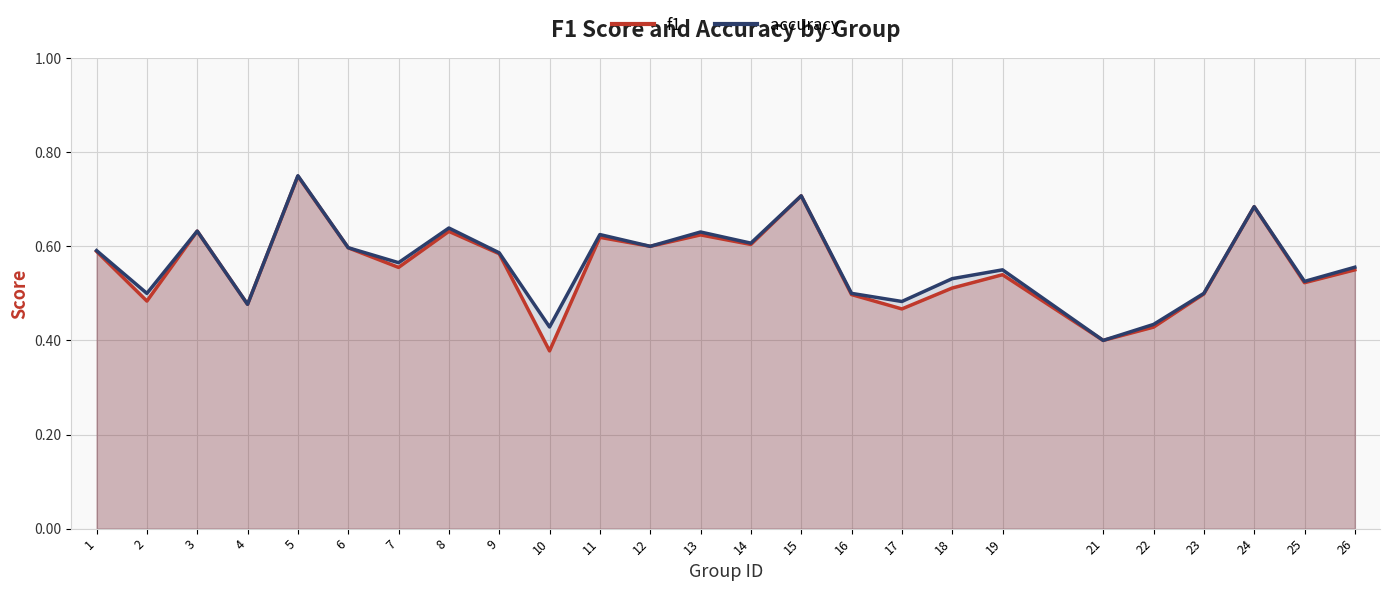

What is the sum of all accuracy values?

14.1